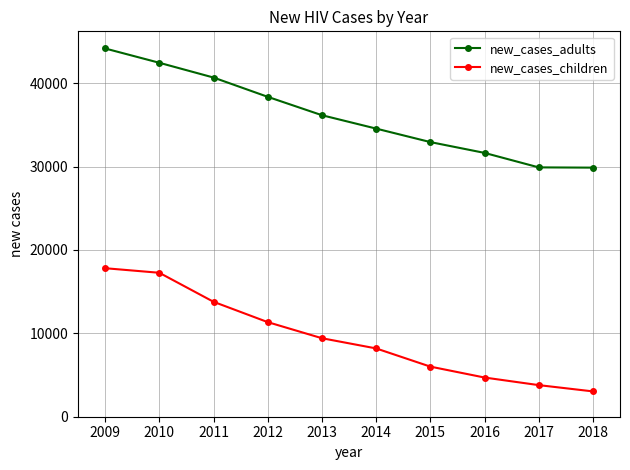

Is the value of new_cases_adults at 2018 greater than the value of new_cases_children at 2009?

Yes